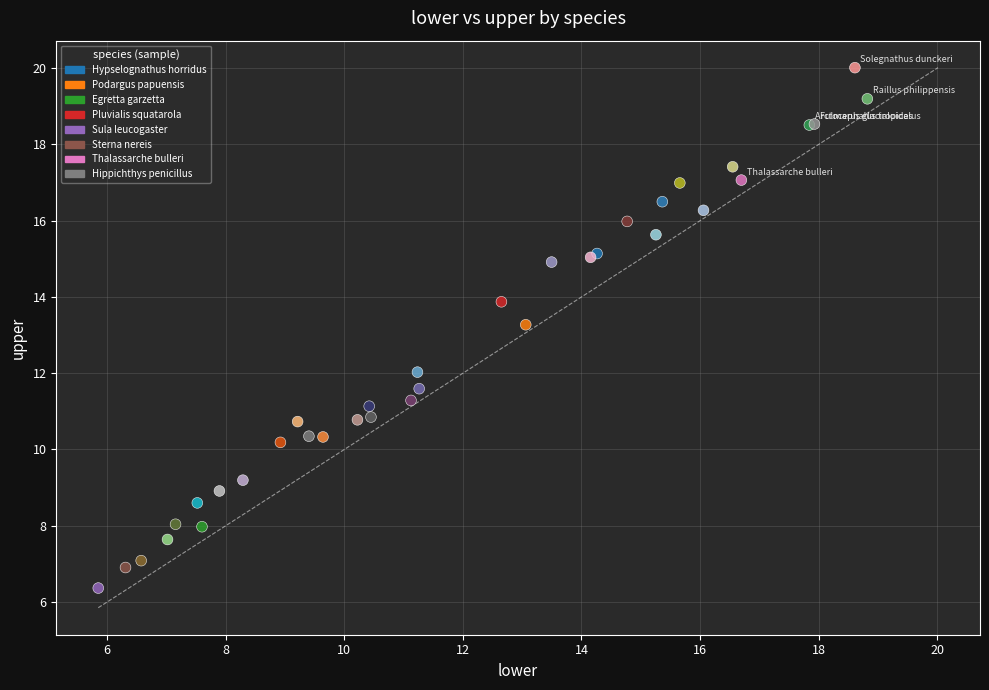

What Y value in the scatter plot is closest to 13?

13.3